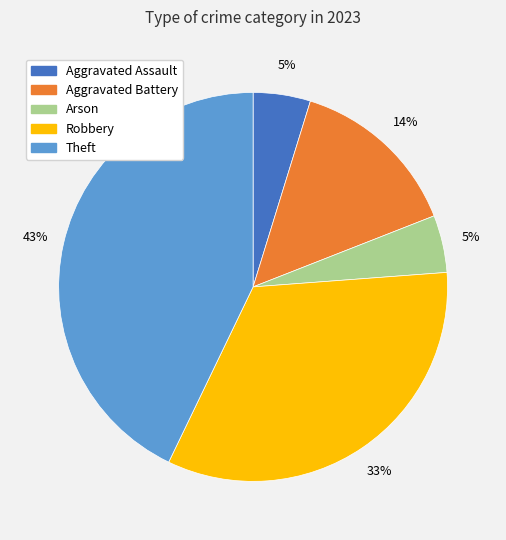

The Aggravated Battery slice represents 4% of the pie. True or false?

False